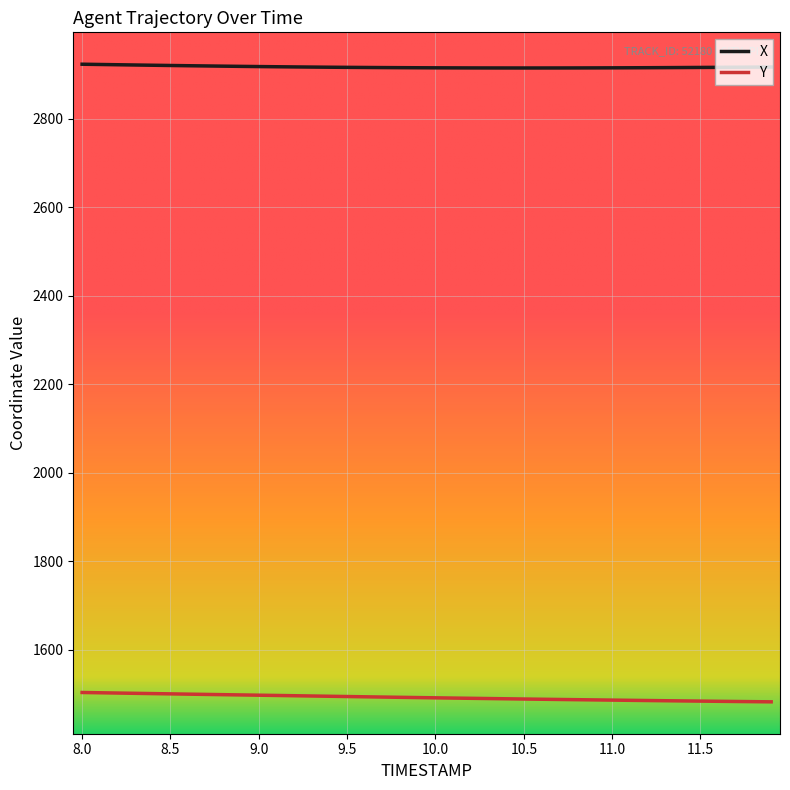

What are all the series names shown in the legend?

X, Y